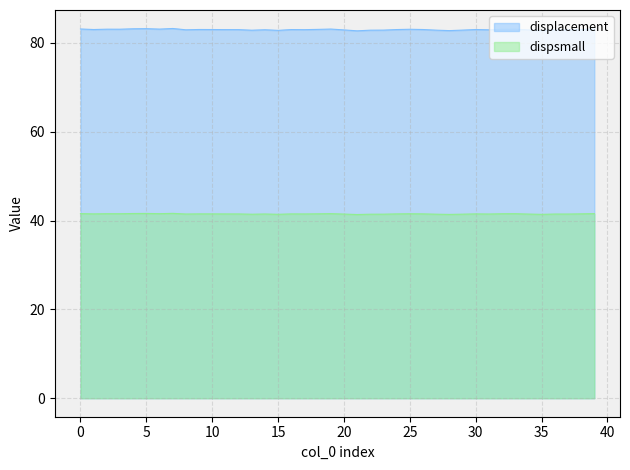

The dispsmall series shows 41.5 at 18. True or false?

True